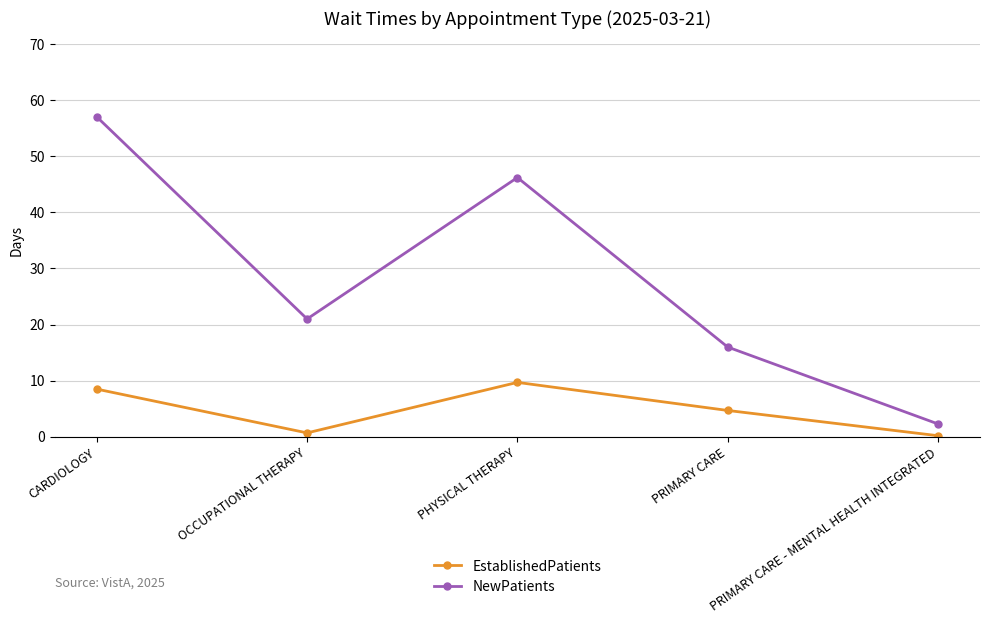

List the series in order of their overall mean, highest first.

NewPatients, EstablishedPatients